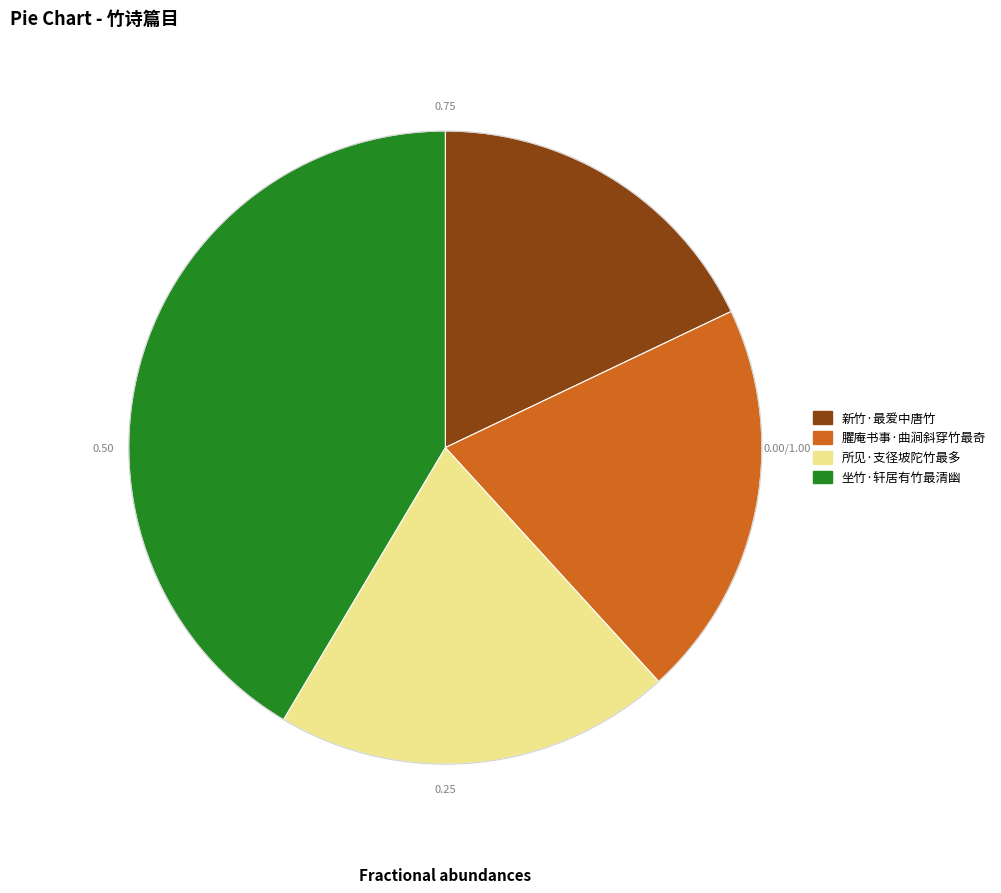

Is 臞庵书事·曲涧斜穿竹最奇 the majority of the pie?

No